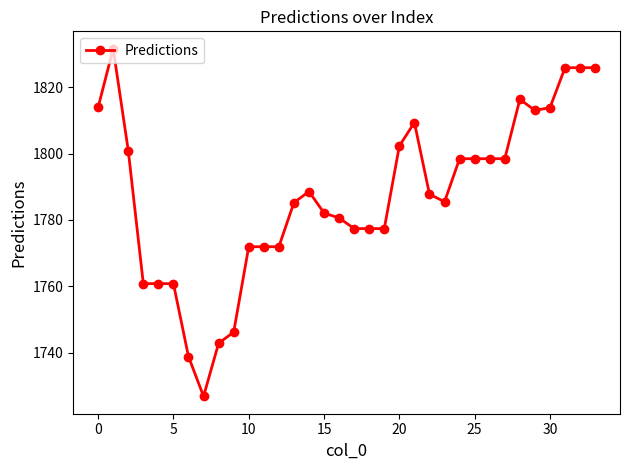

What is the greatest value displayed?

1831.7